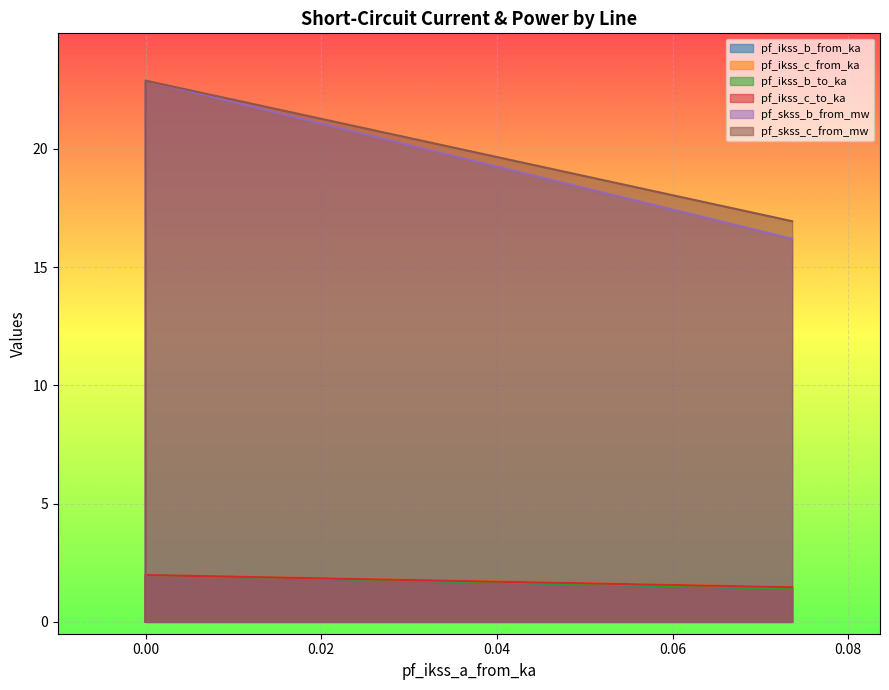

Is the value of pf_skss_c_from_mw at Line_2 greater than the value of pf_ikss_b_from_ka at Line_0?

No